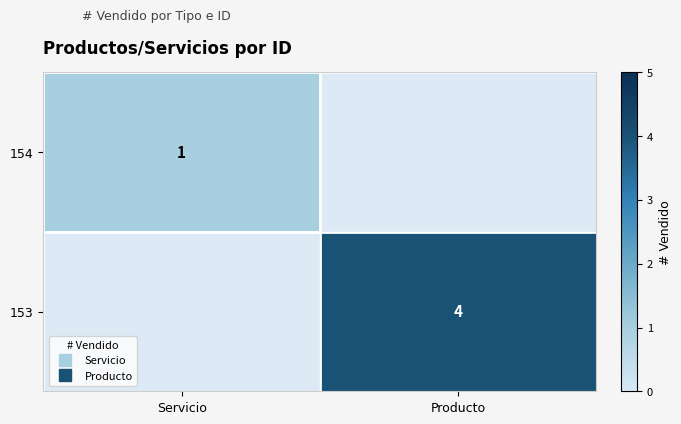

What is the difference between the maximum and minimum values in the 154 series?

1